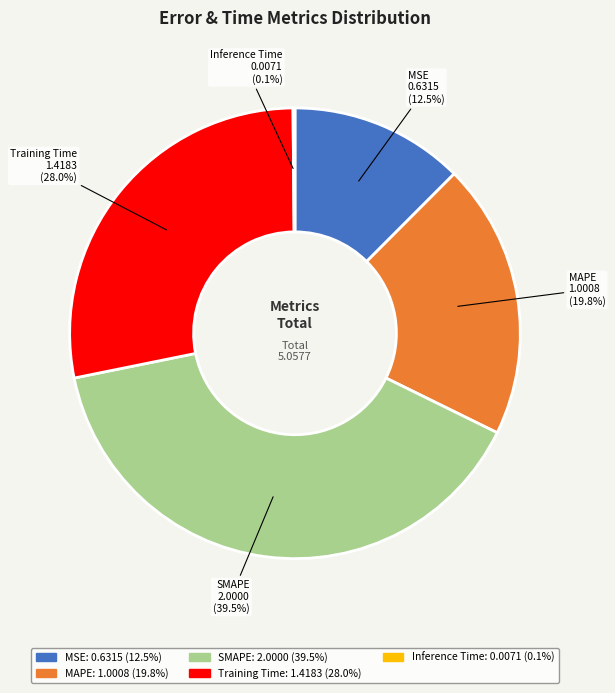

Which category has the biggest portion of the pie?

SMAPE